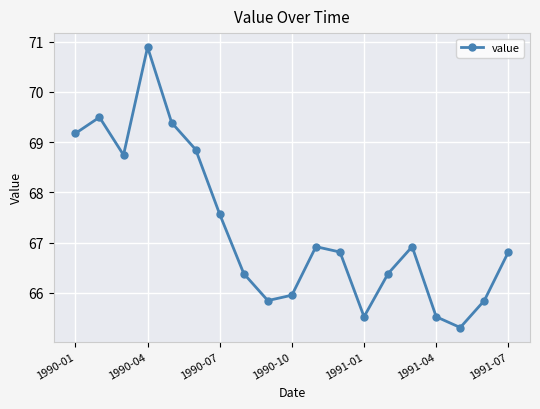

What is the greatest value displayed?

70.9